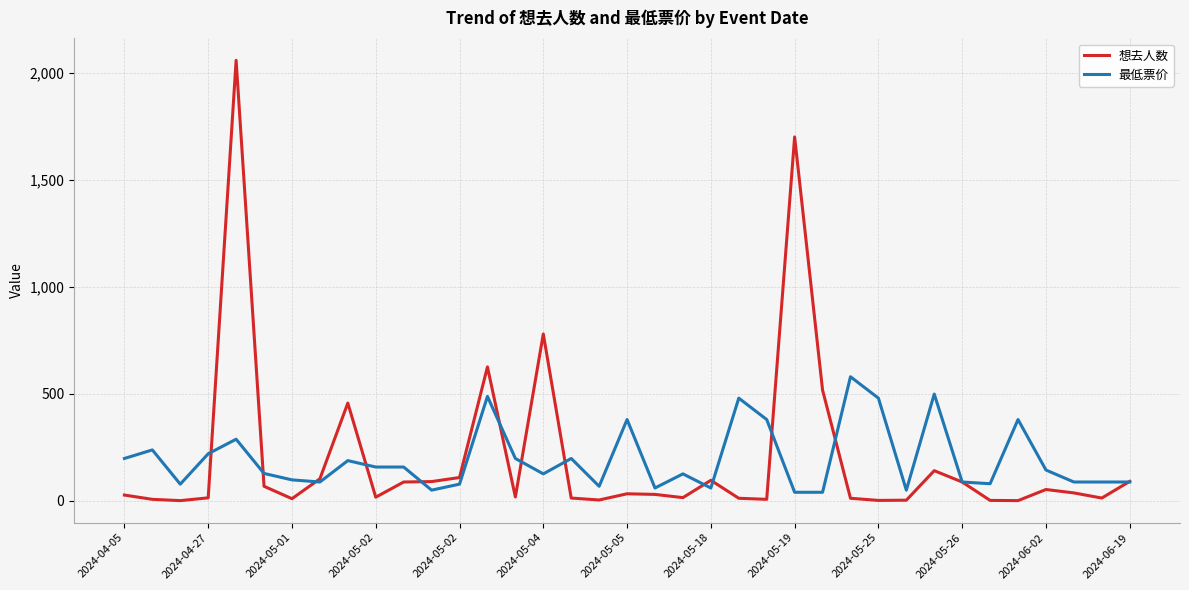

Which series has the widest spread of values?

想去人数